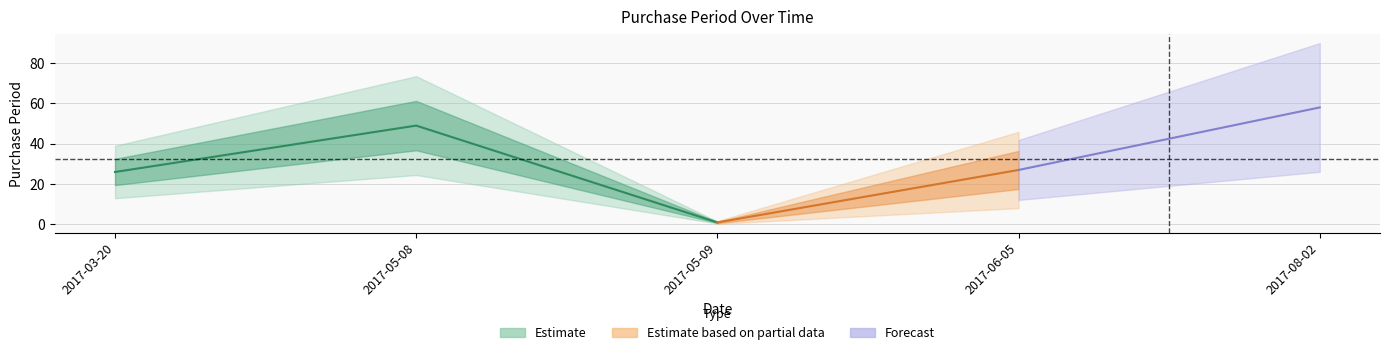

Between 2017-06-05 and 2017-05-08, which is larger?

2017-05-08